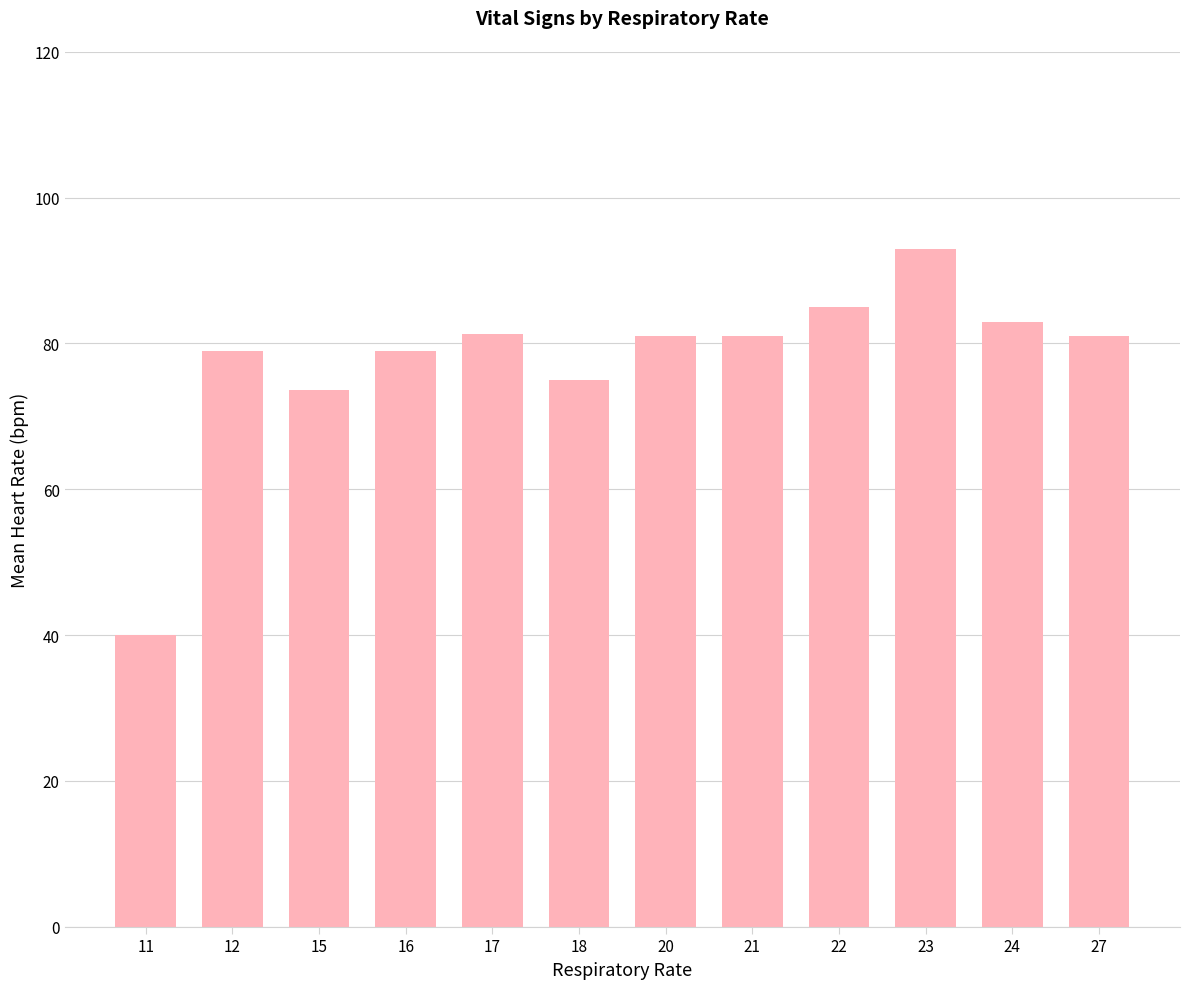

What is the ratio of the value at 20 to the value at 15?

1.1